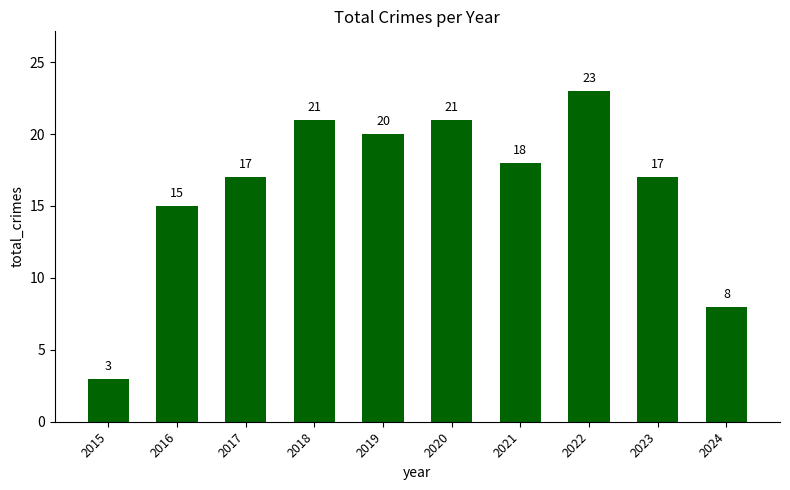

Which category has the highest value across all series?

2022